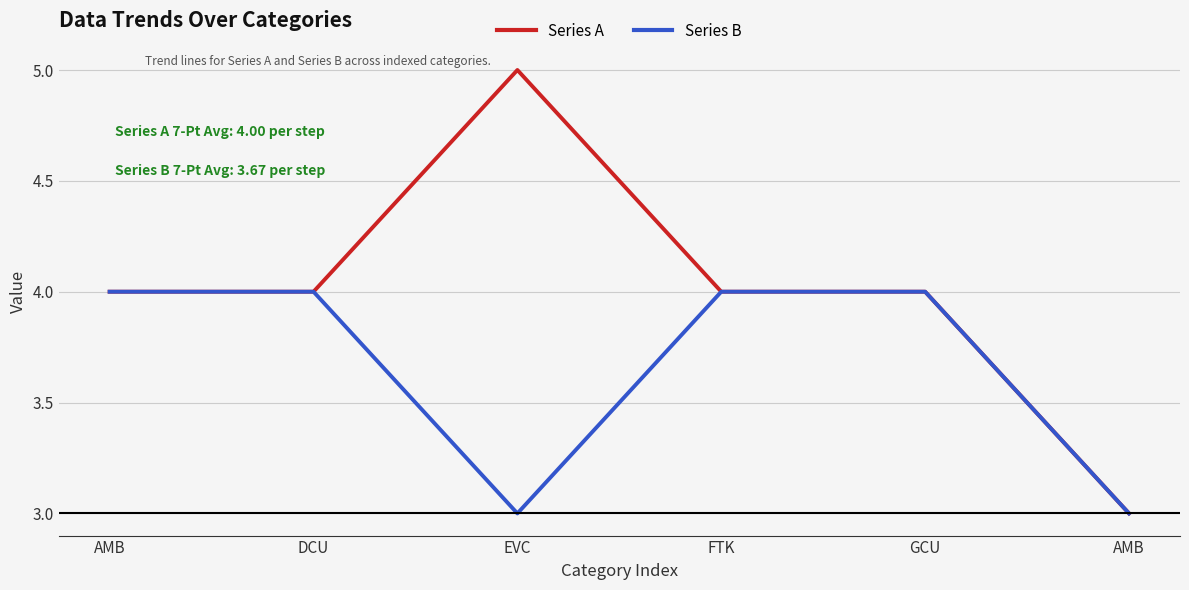

What is the value of the Series A point at the 1st from the left?

4